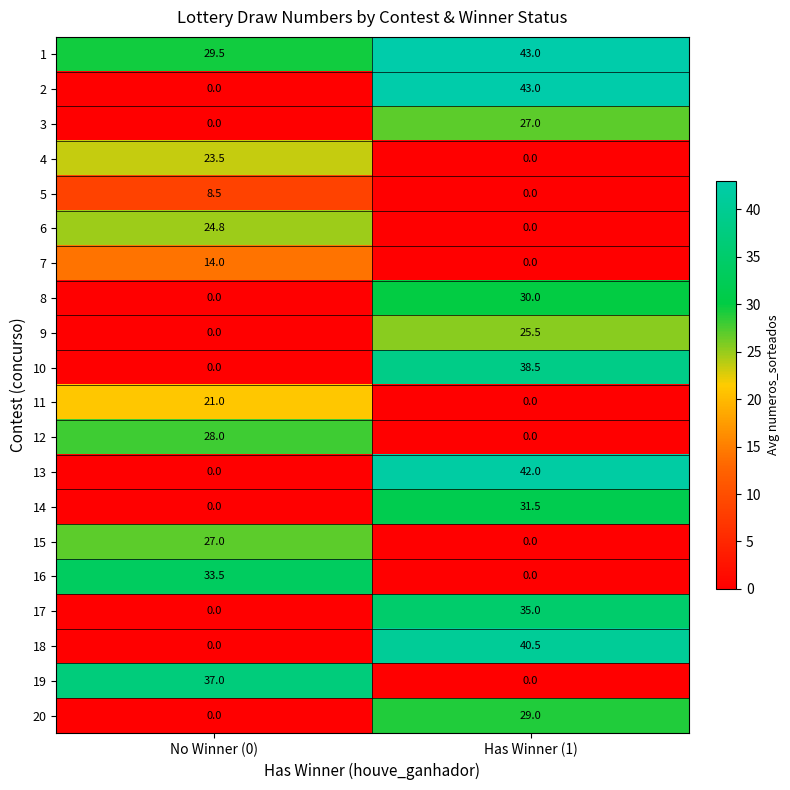

List the labels in order of 12 value, smallest first.

Has Winner (1), No Winner (0)